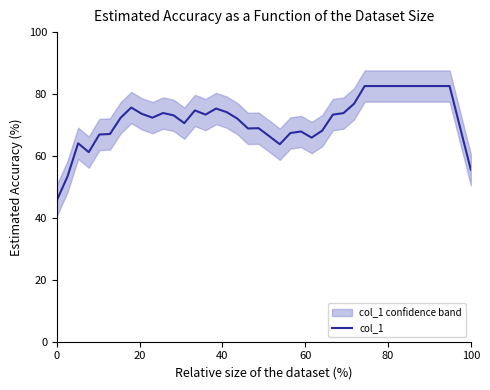

What is the highest value of the col_1 series?

82.6